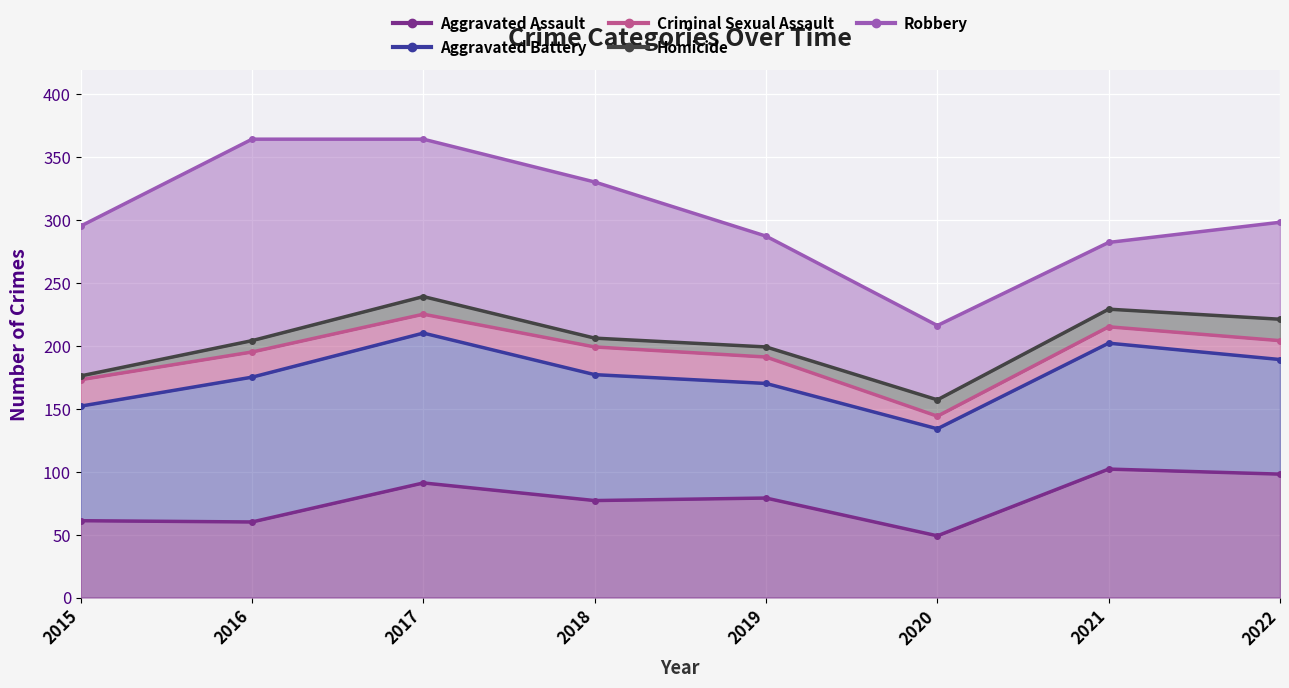

What is the sum of the Criminal Sexual Assault values at 2019 and 2020?

335